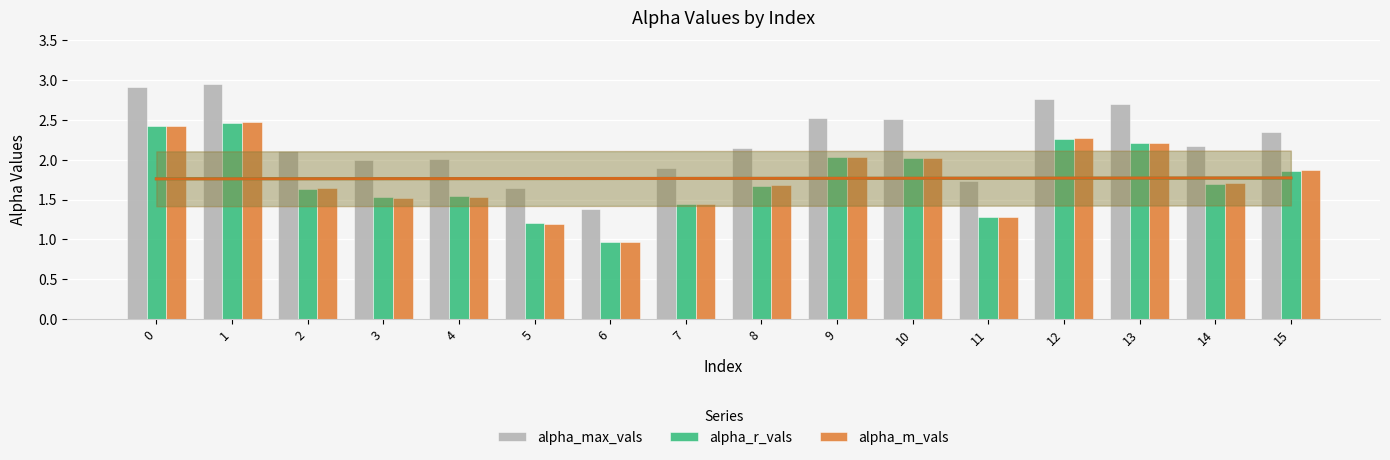

True or false: alpha_m_vals has a value of 0.8 at 5.

False